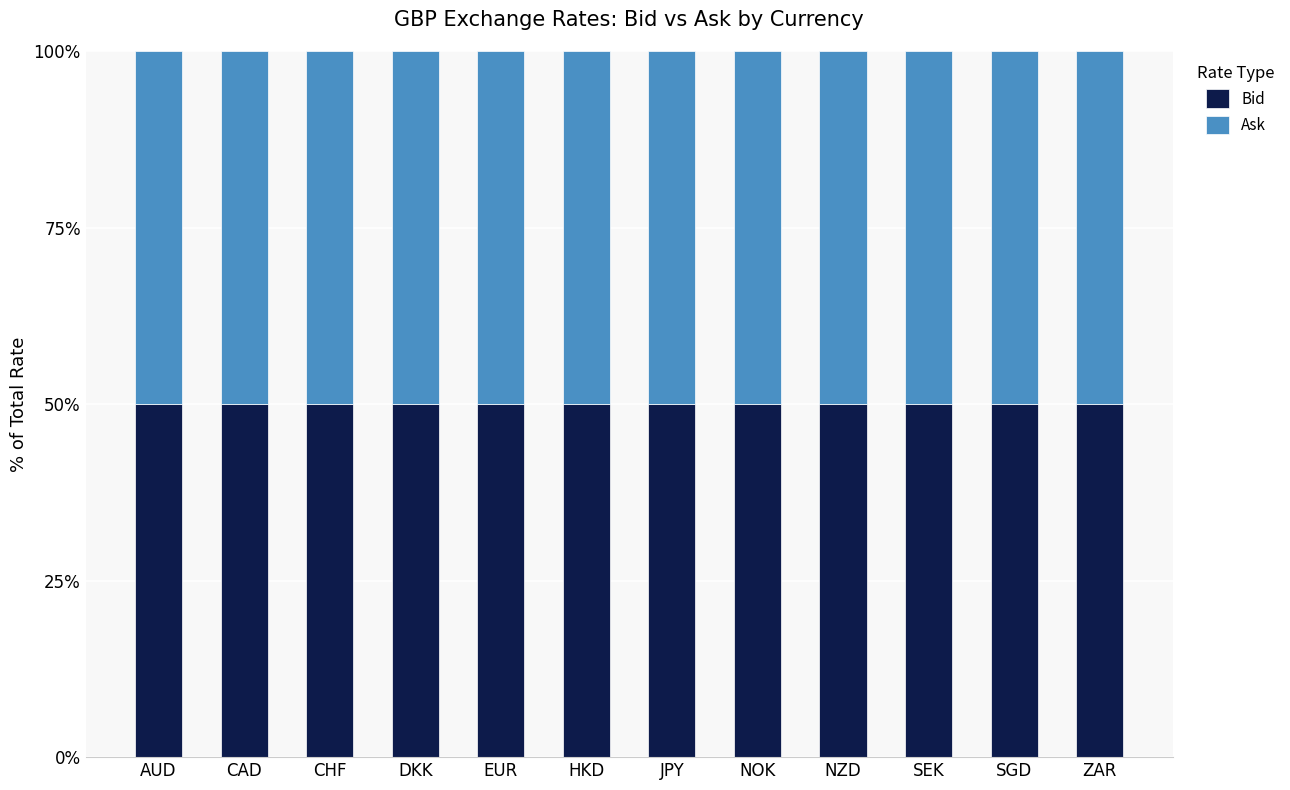

What is the sum of the Bid values at CHF and CAD?

100.0